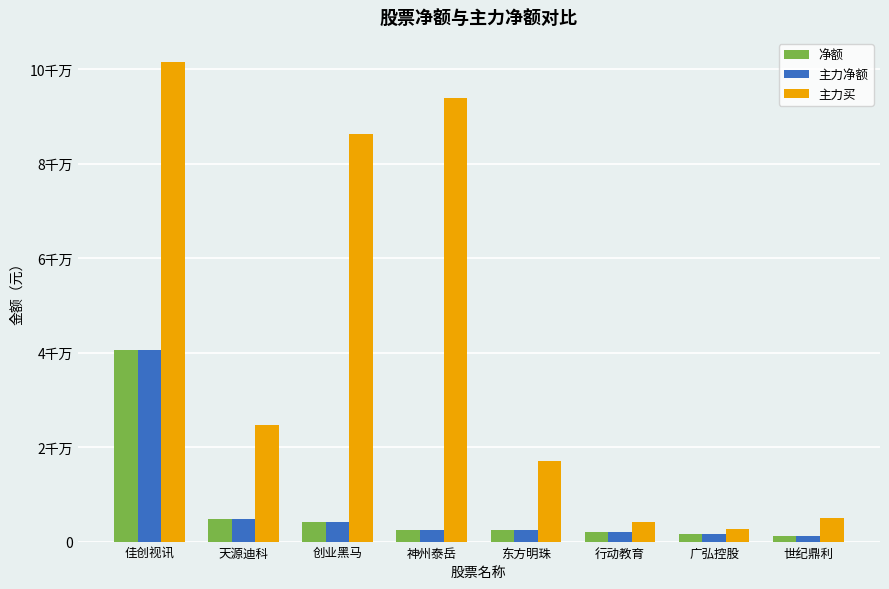

Does the chart contain any negative values?

No